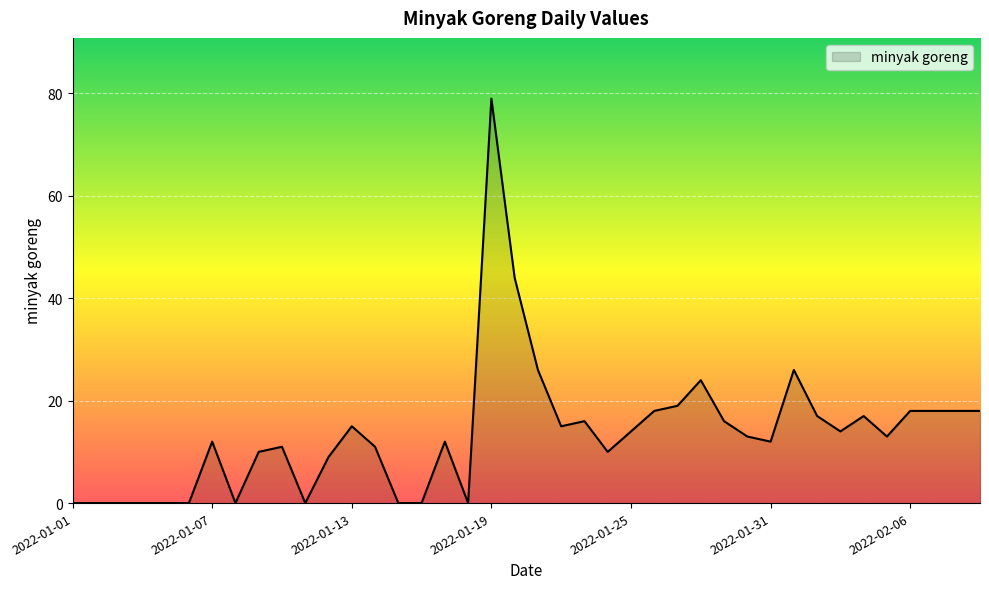

What is the difference between the maximum and minimum values?

79